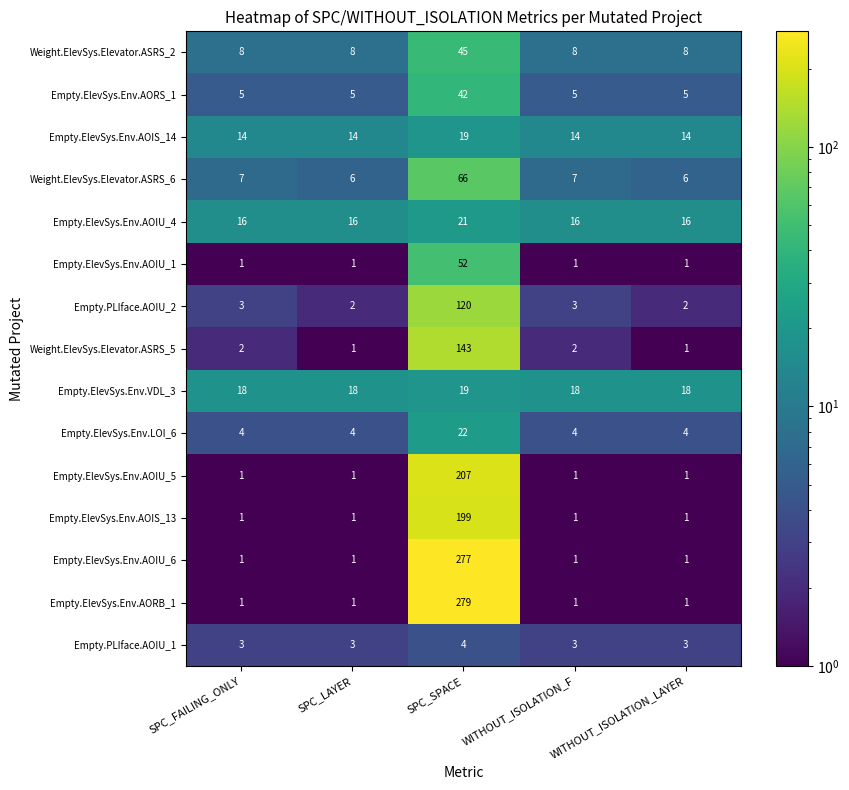

Which series has the widest spread of values?

Empty.ElevSys.Env.AORB_1